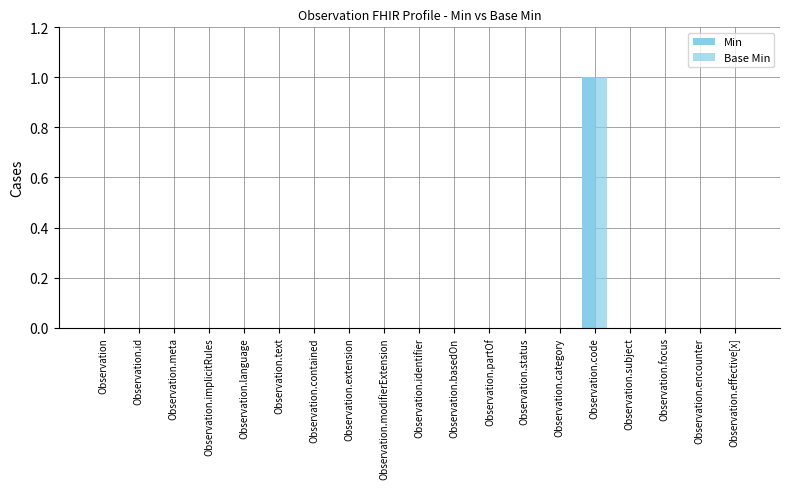

At which label does Base Min reach its peak?

Observation.code